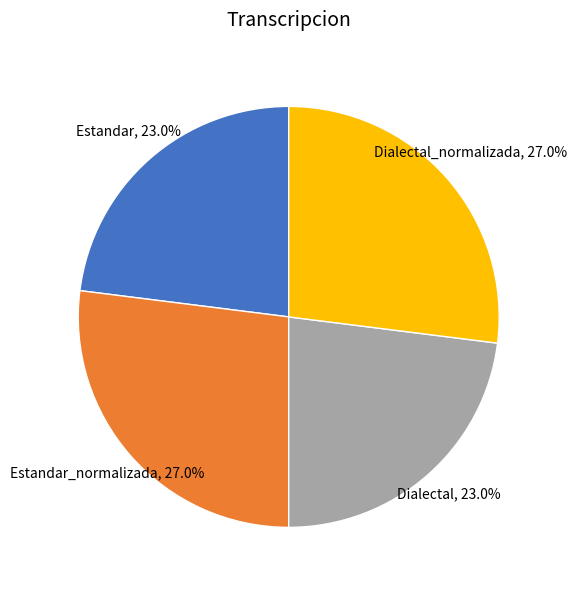

To the nearest percent, what is the difference between the largest and smallest slice percentages?

4%